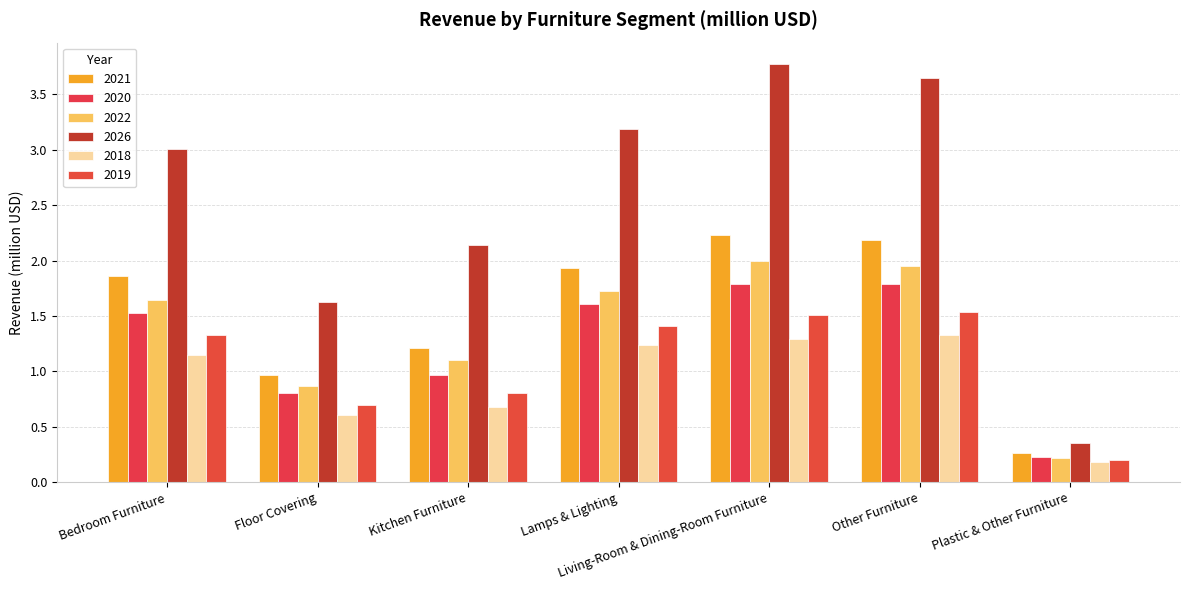

At how many categories does at least one series exceed 2?

5